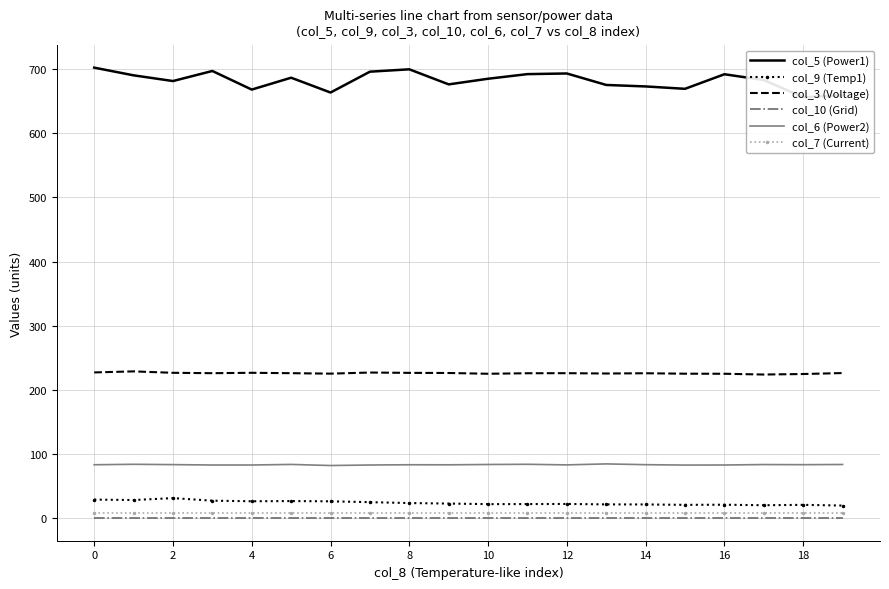

True or false: col_6 (Power2) and col_7 (Current) cross at least once.

False